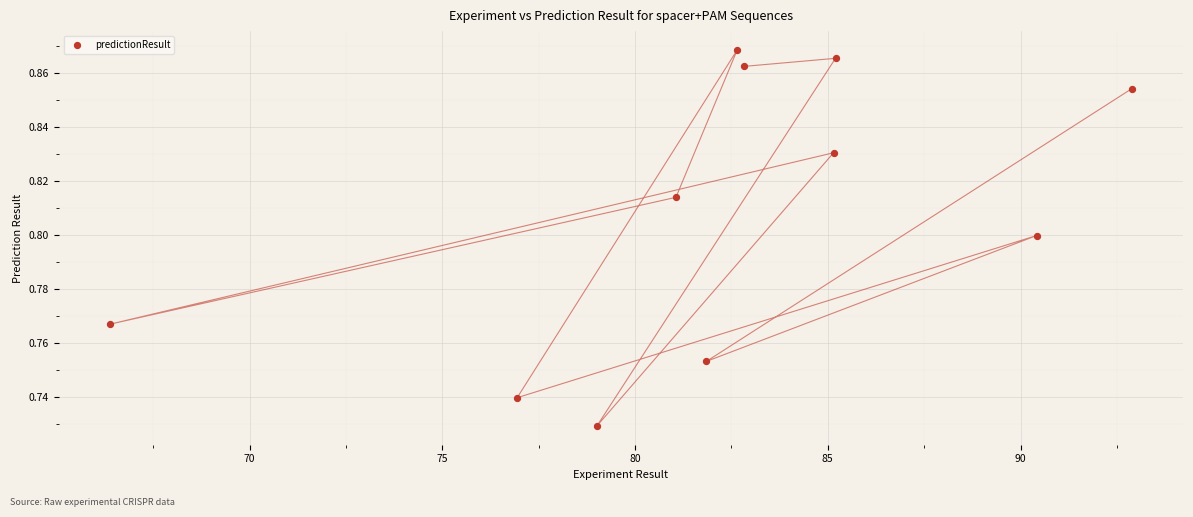

What is the average X value?

82.2